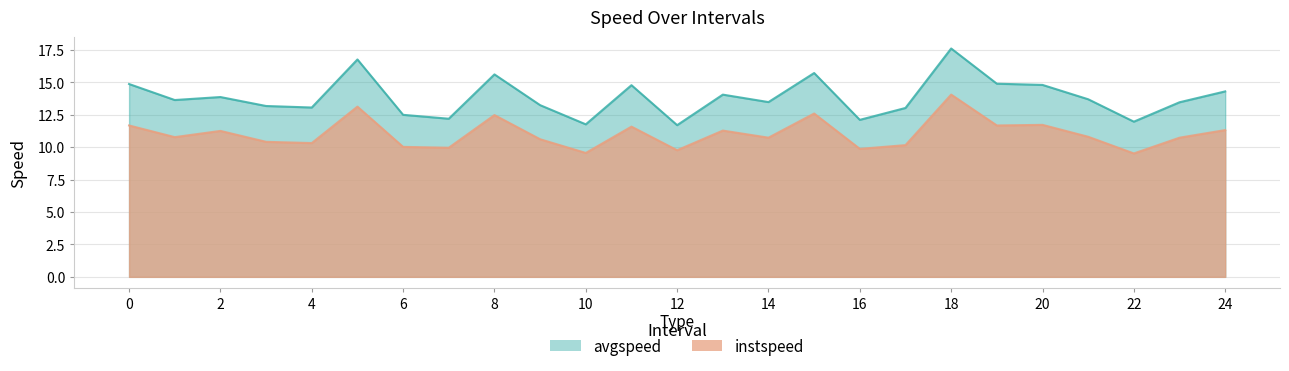

What is the average value of the instspeed series?

11.0